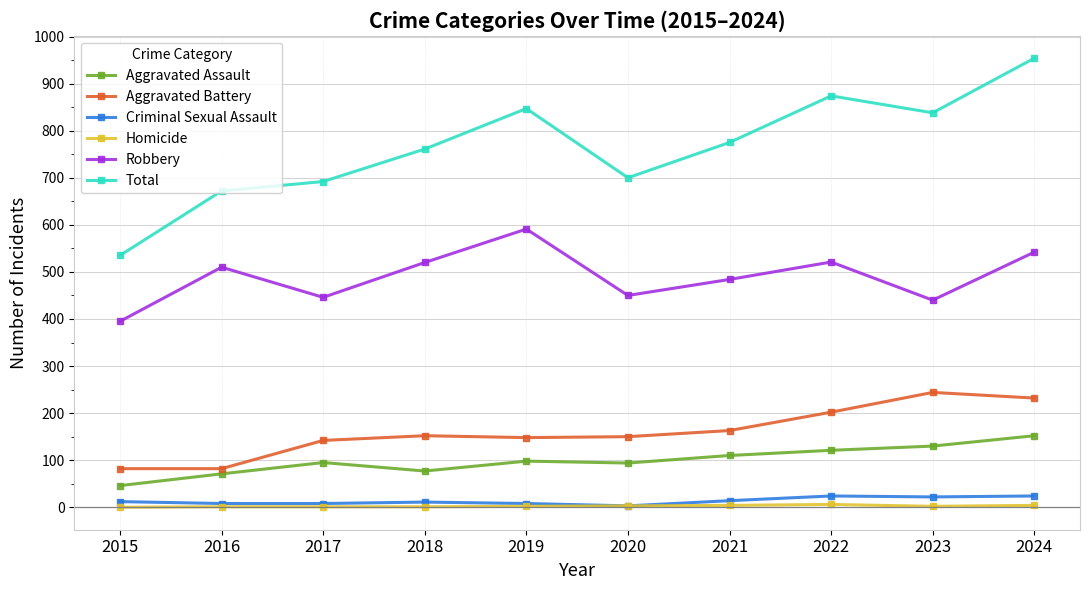

Which category has the highest value across all series?

2024